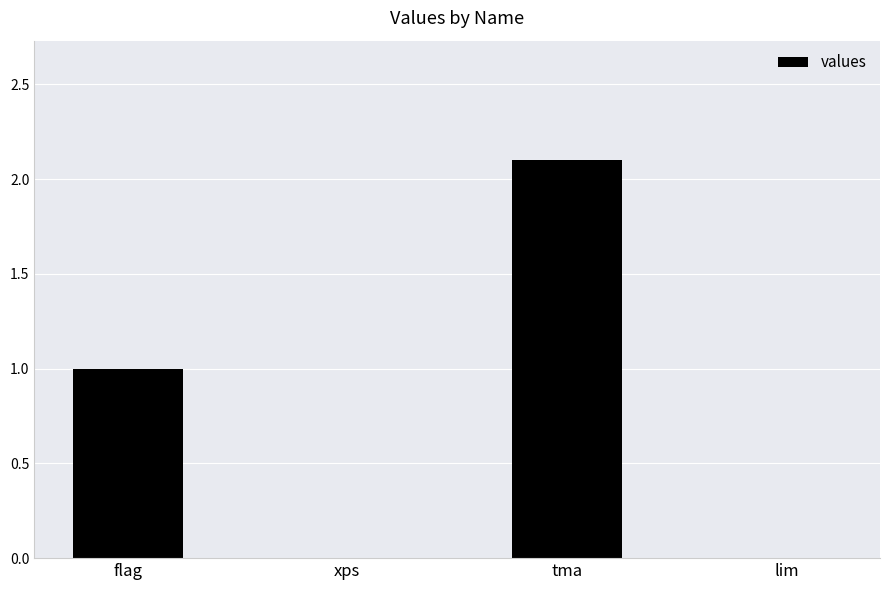

The value at tma is 0.9. True or false?

False